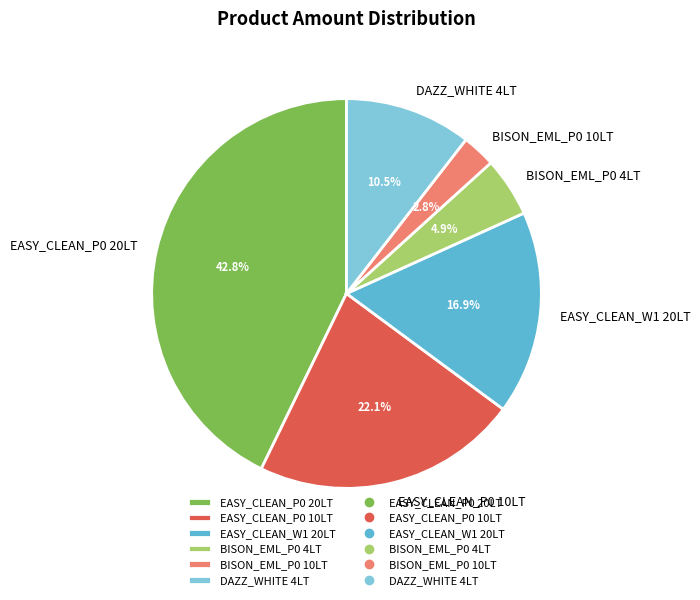

Which category has the biggest portion of the pie?

EASY_CLEAN_P0 20LT